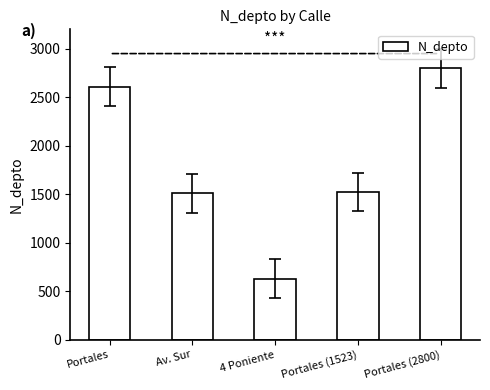

How many values are below 1523?

2